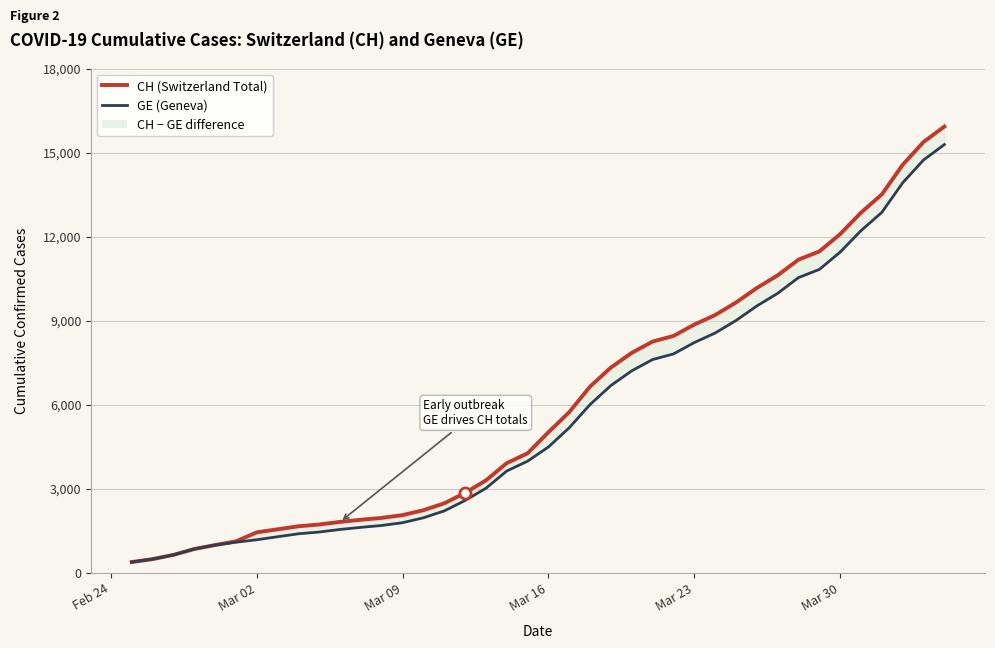

Is the value of CH (Switzerland Total) at 24 greater than the value of GE (Geneva) at 36?

No